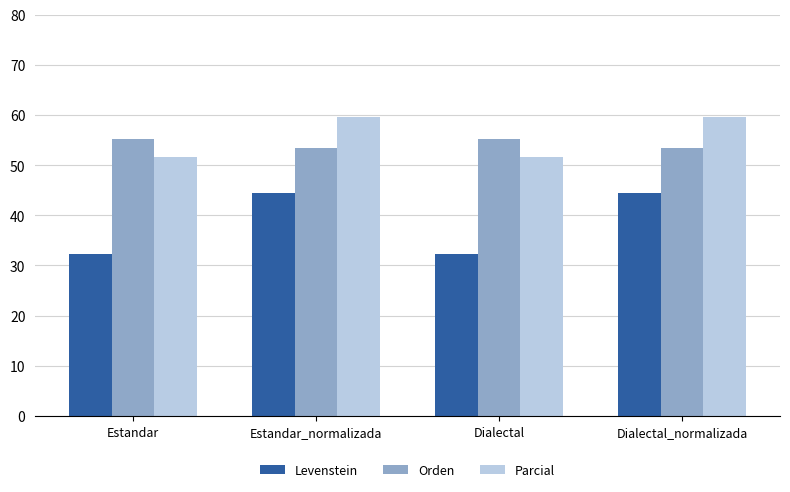

How many data points in Orden are above 55?

2